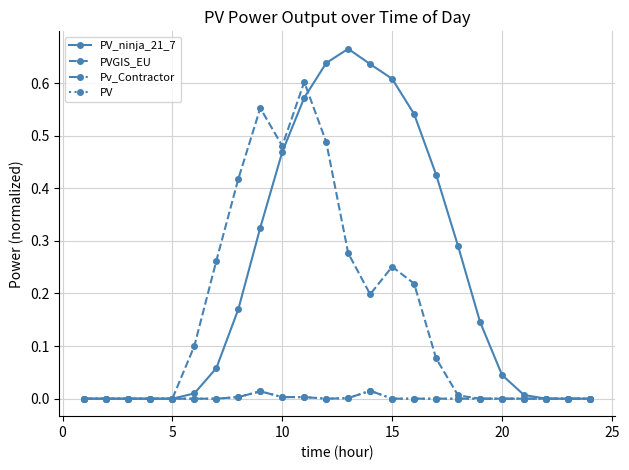

Is this an area chart (filled region under the line)?

No